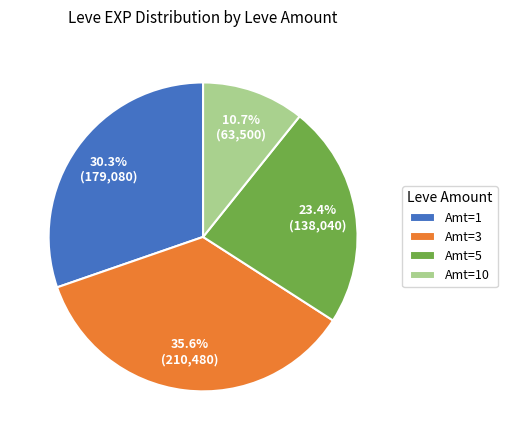

Which has a higher value, Amt=5 or Amt=10?

Amt=5